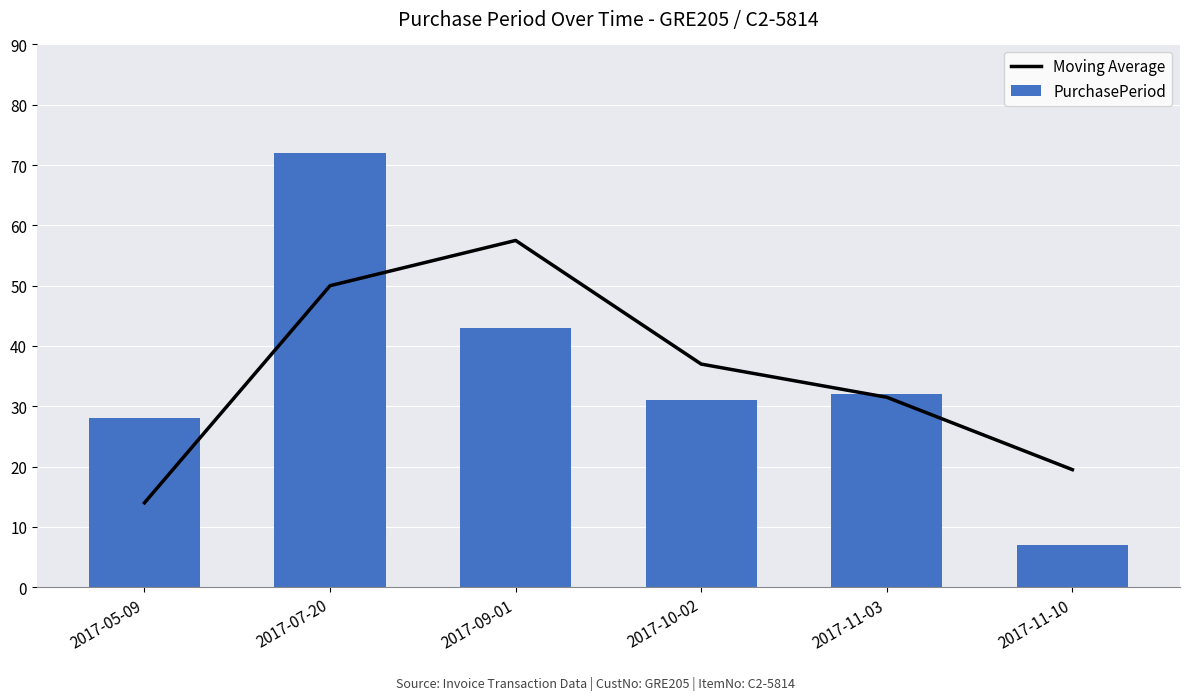

Does the chart contain stacked bars?

No